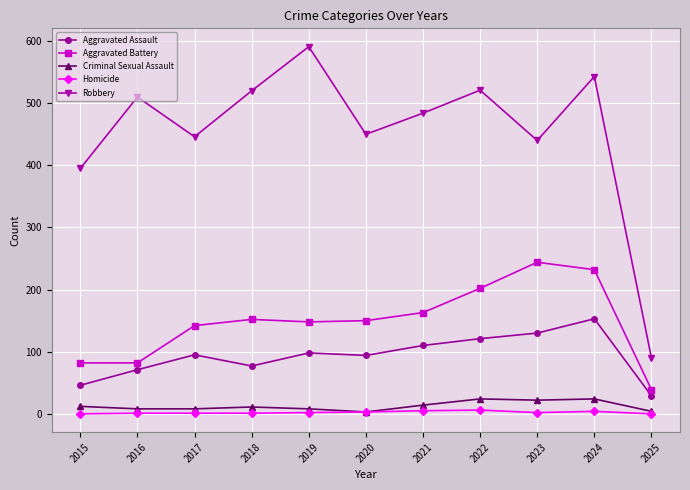

List the series in order of their peak value, highest first.

Robbery, Aggravated Battery, Aggravated Assault, Criminal Sexual Assault, Homicide